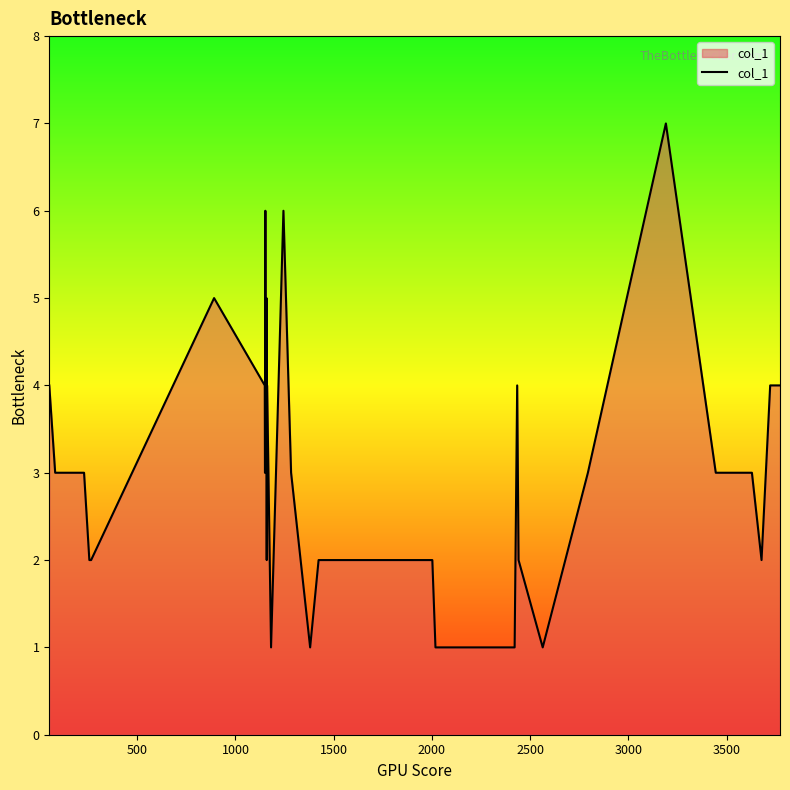

How many series are shown in this chart?

1